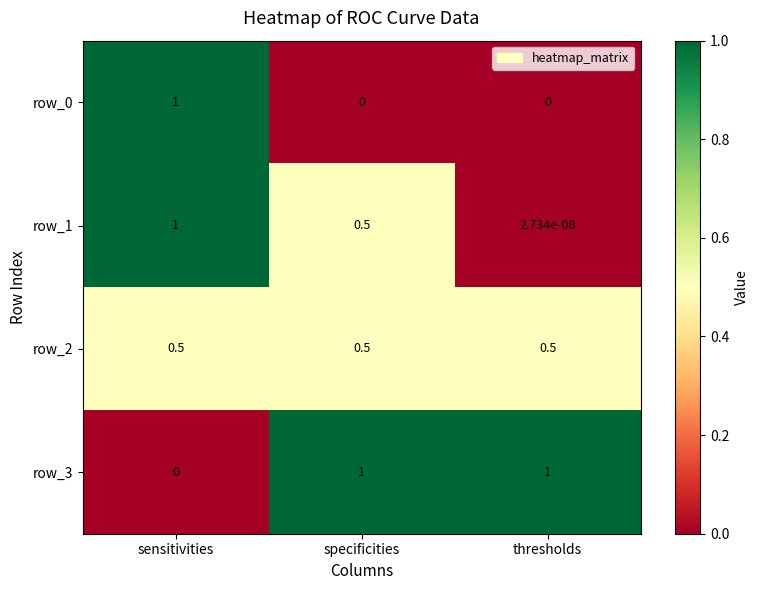

What value does the row_2 series have at sensitivities?

0.5